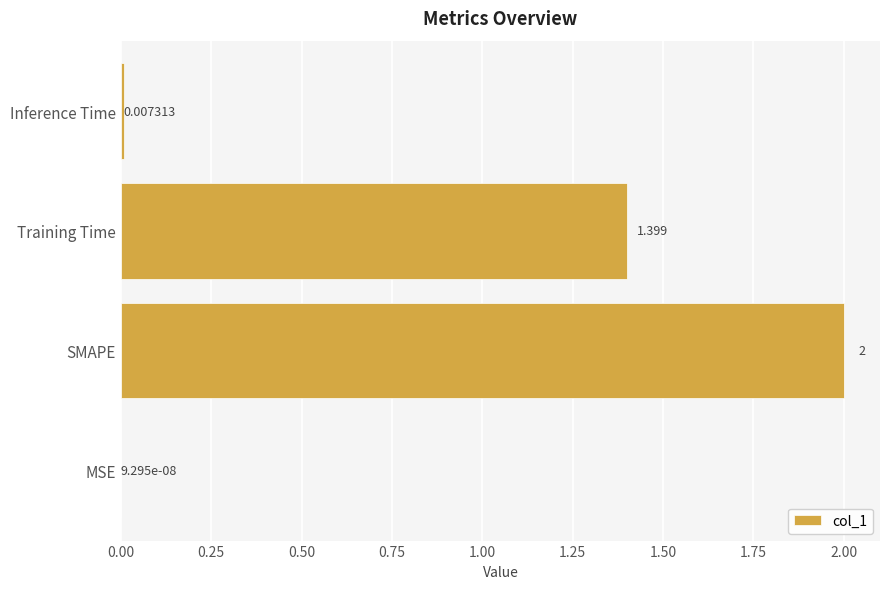

Between SMAPE and Inference Time, which is larger?

SMAPE